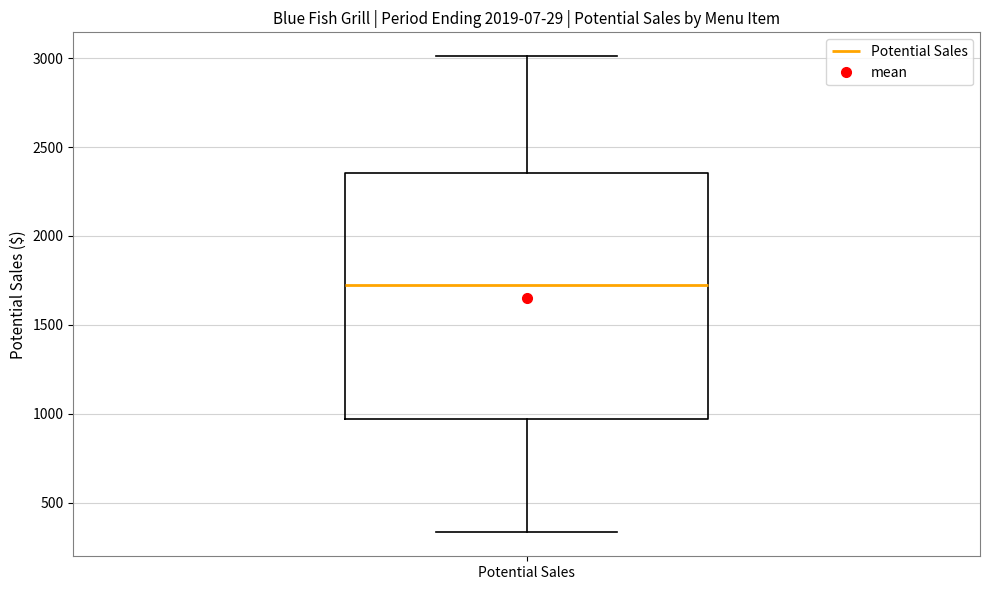

Transcribe this box plot: give where the median line is, the range the box spans, and where the two whiskers end, as read against the y-axis. The values are not printed on the chart, so give them approximately, as read against the axis.

median 1700, box 950 to 2350, whiskers 350 to 3000